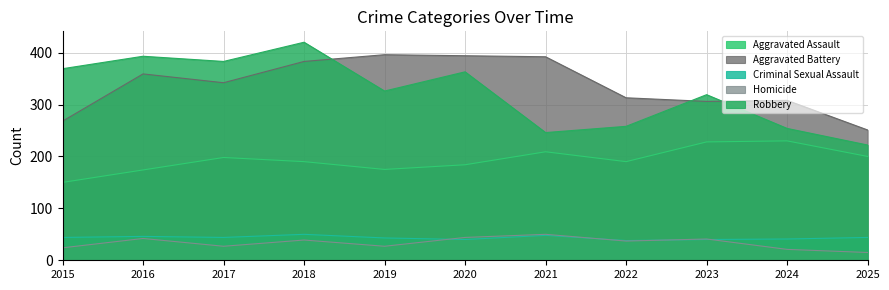

What is the value of the Criminal Sexual Assault point at the 10th from the left?

41